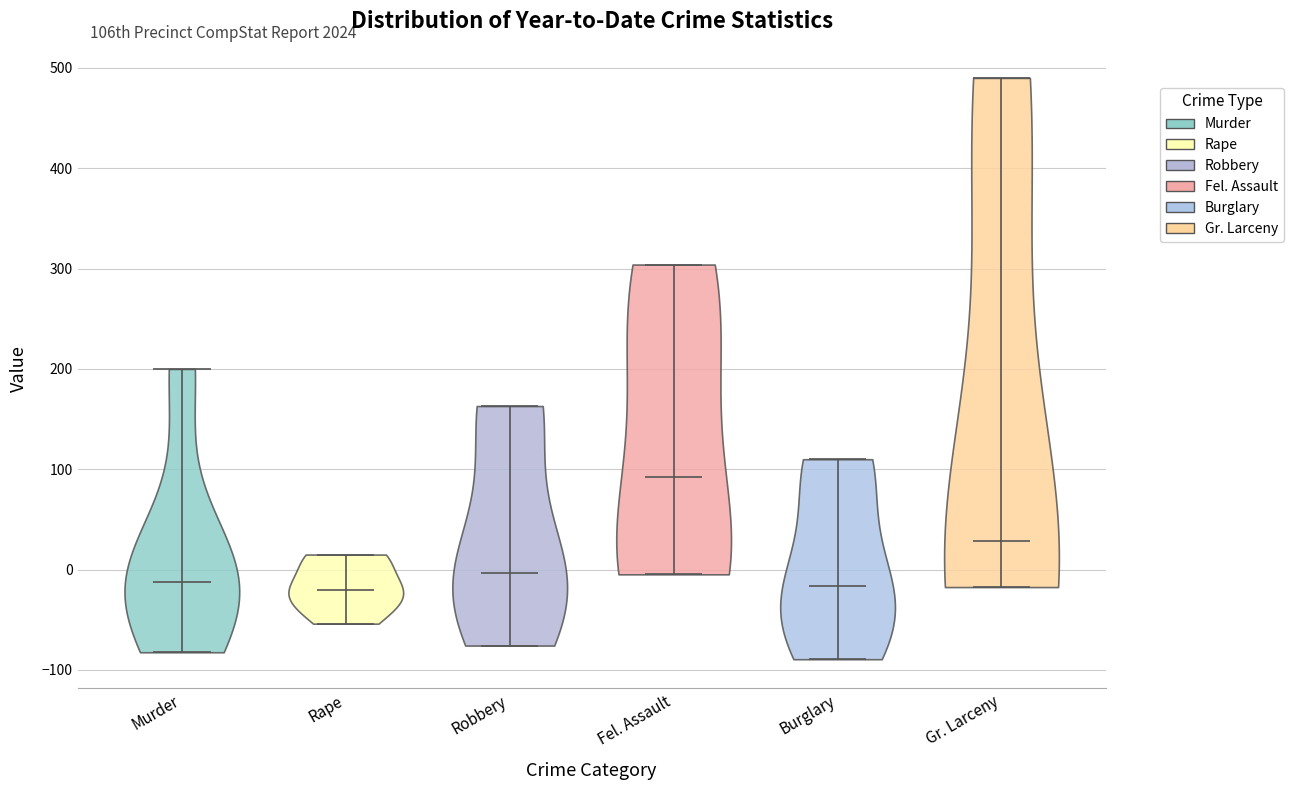

What is the highest point the violin for Murder reaches on the y-axis? The values are not printed on the chart, so give them approximately, as read against the axis.

200